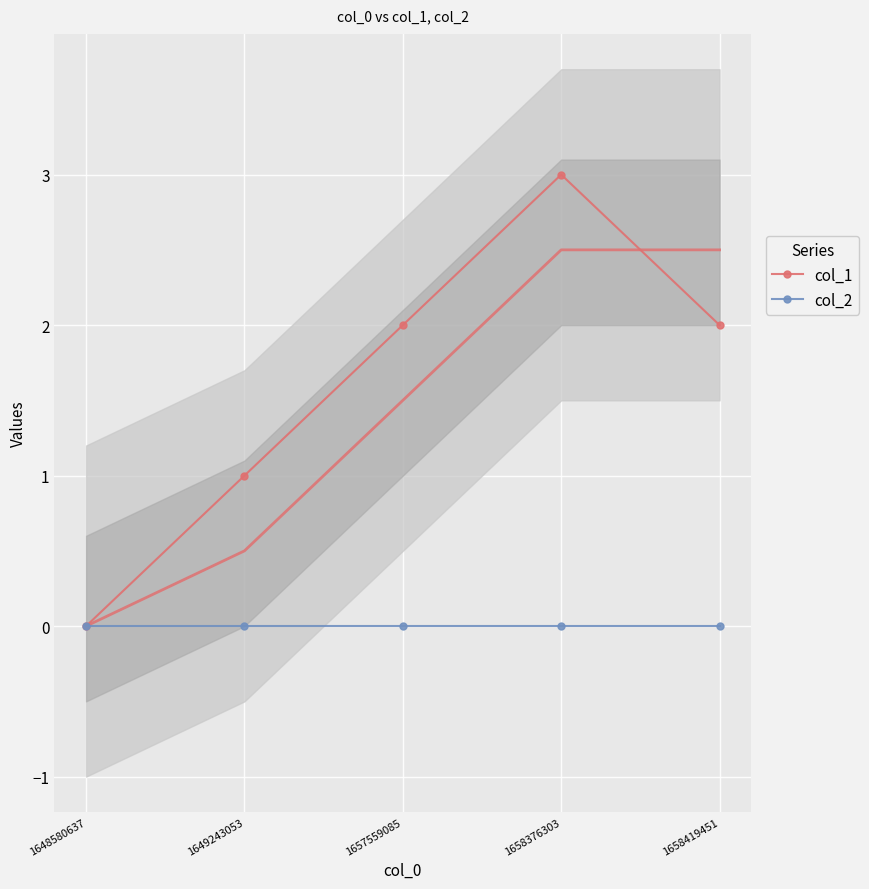

Between 1648580637 and 1658376303, which series saw the biggest shift?

col_1